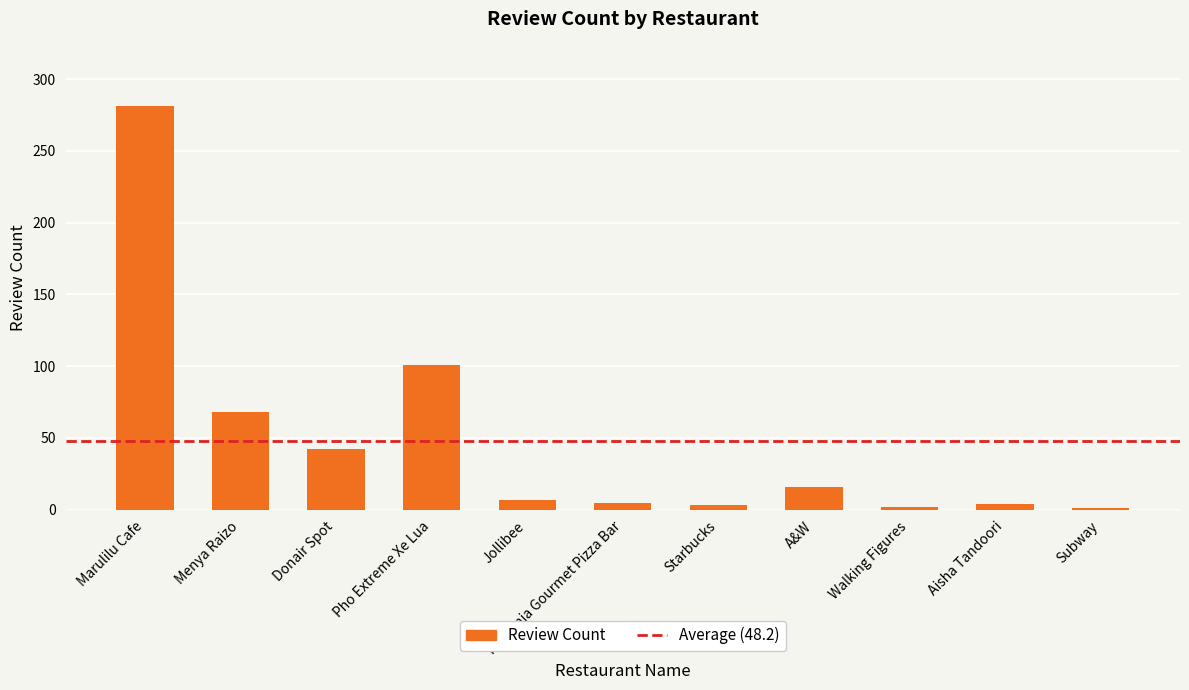

True or false: the data shows 16 at A&W.

True